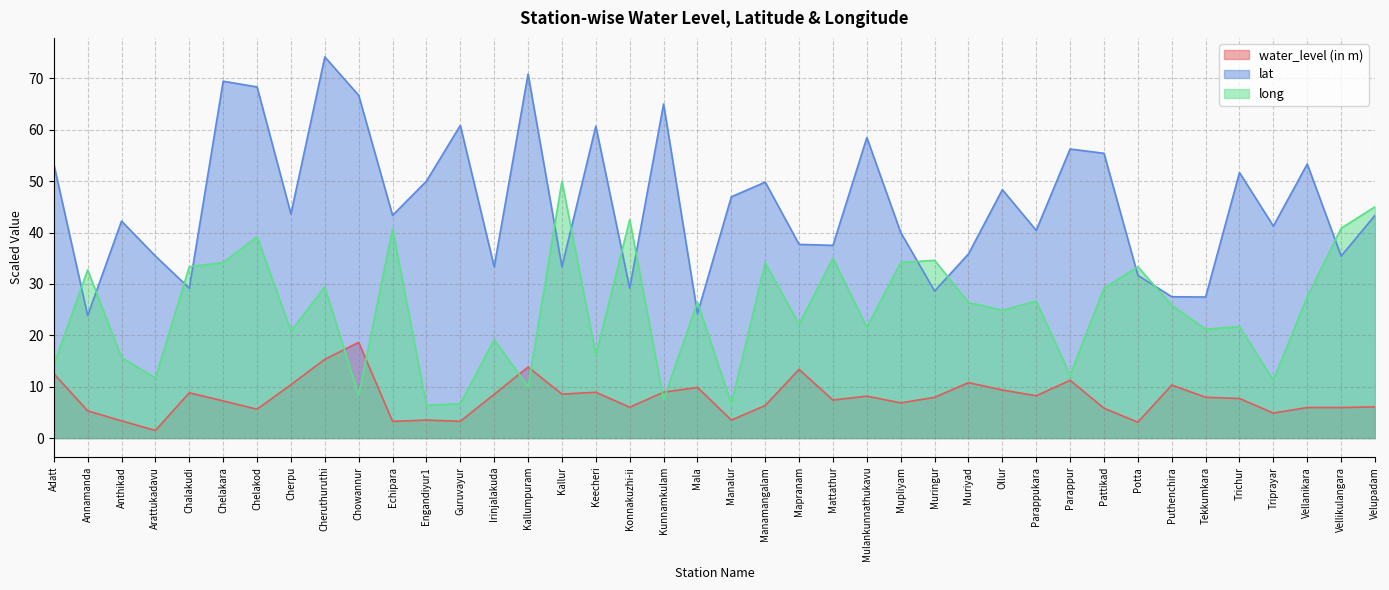

The water_level (in m) series shows 10.4 at Cherpu. True or false?

True